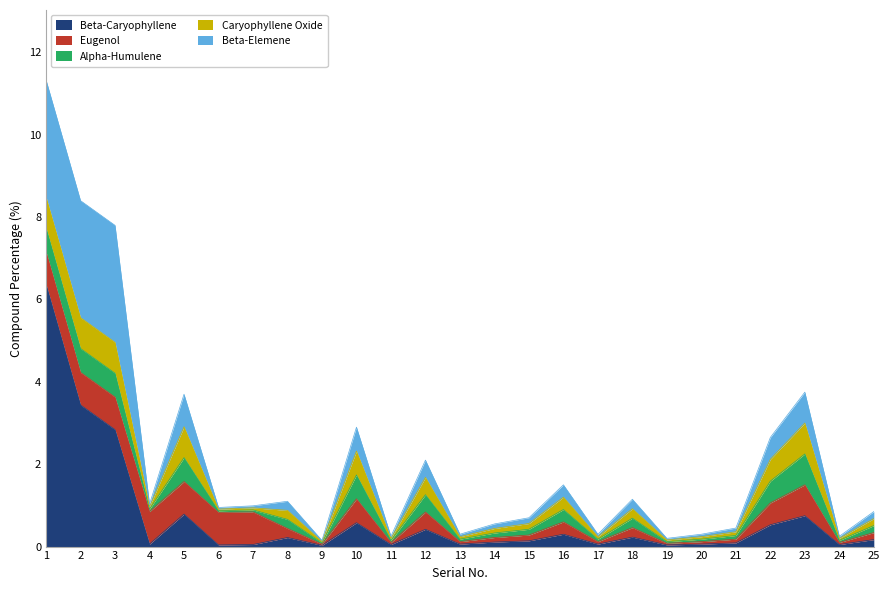

What is the difference between the second highest and minimum values in the Caryophyllene Oxide series?

0.7